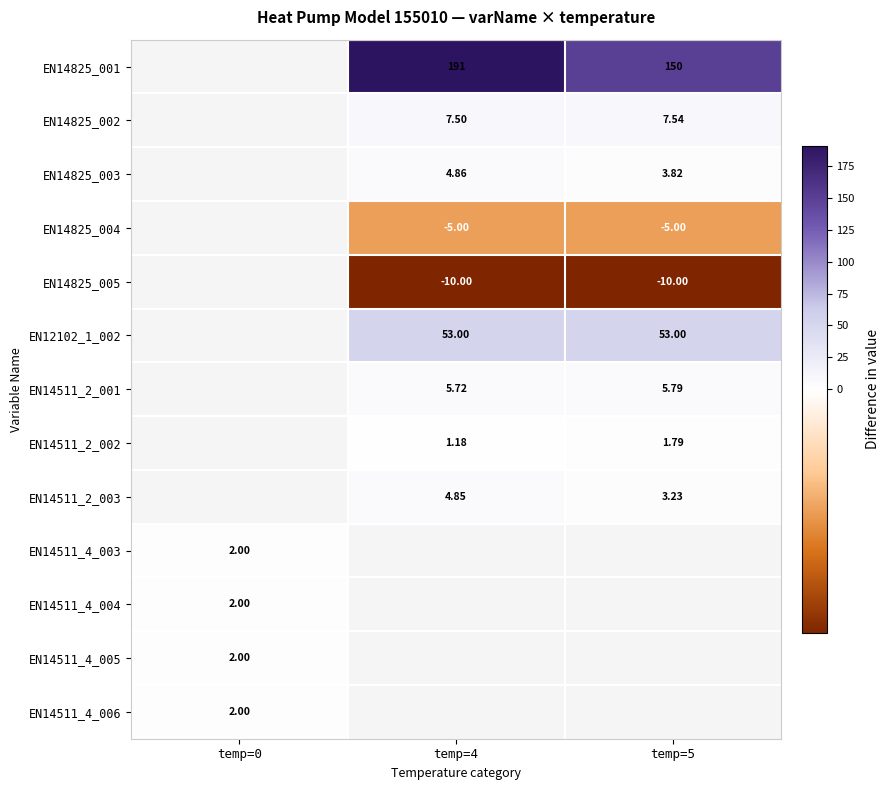

What is the difference between the highest and lowest values at temp=4?

201.0